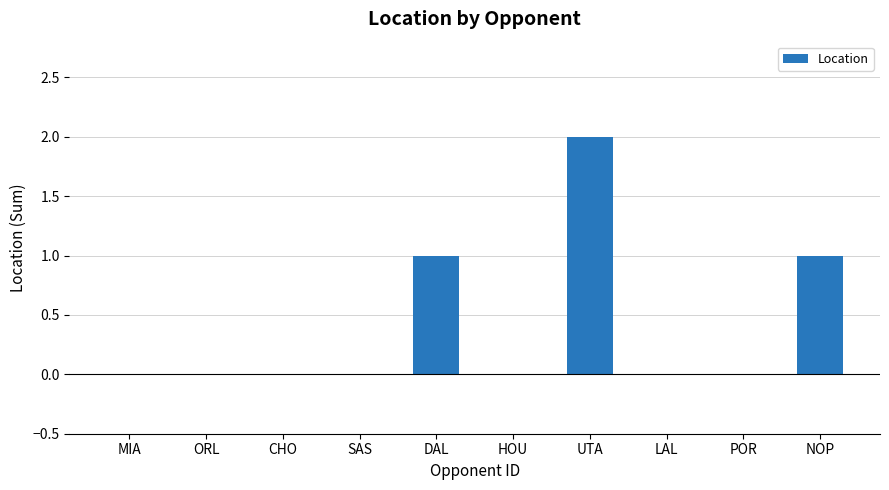

Reading right to left, transcribe all the data shown in this chart.

NOP=1	POR=0	LAL=0	UTA=2	HOU=0	DAL=1	SAS=0	CHO=0	ORL=0	MIA=0